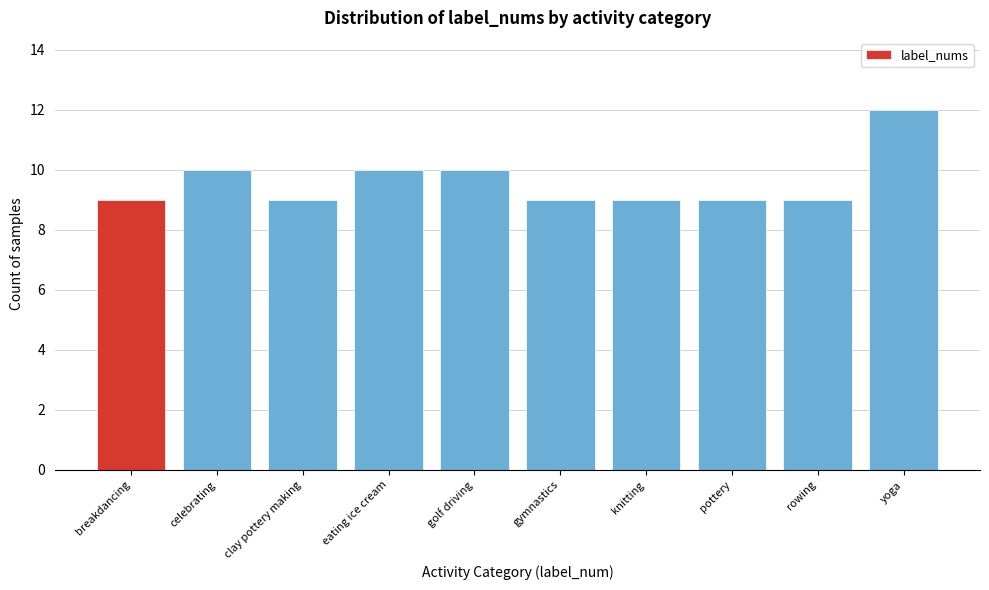

Reading left to right, transcribe all the data shown in this chart.

9	10	9	10	10	9	9	9	9	12